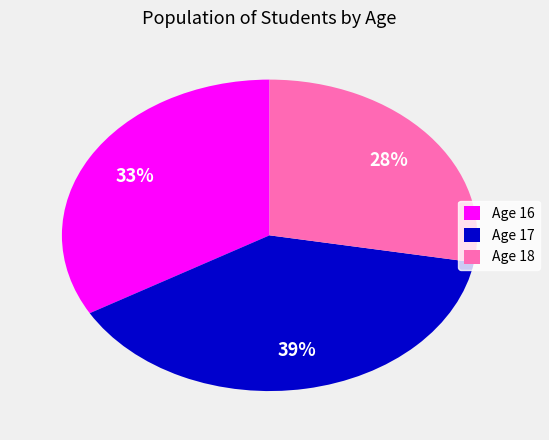

To the nearest percent, what is the average slice percentage?

33%